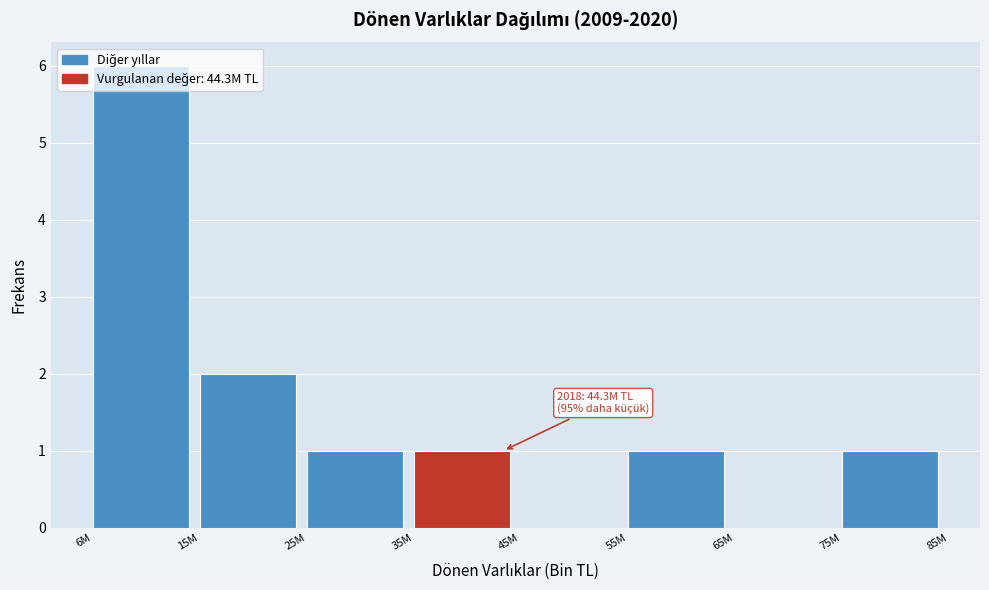

The value at 75M is 1. True or false?

True